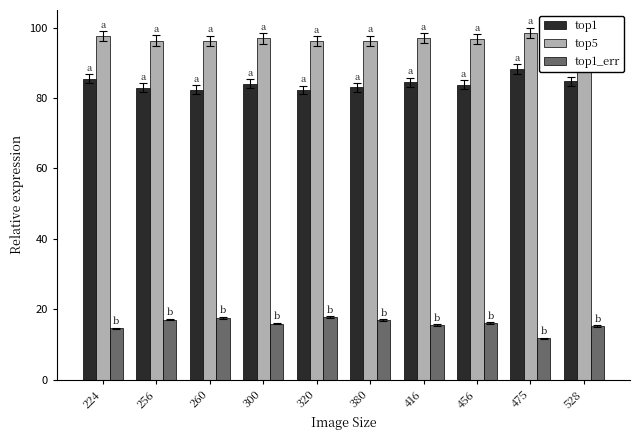

Rank the series at 260 from highest to lowest value.

top5, top1, top1_err